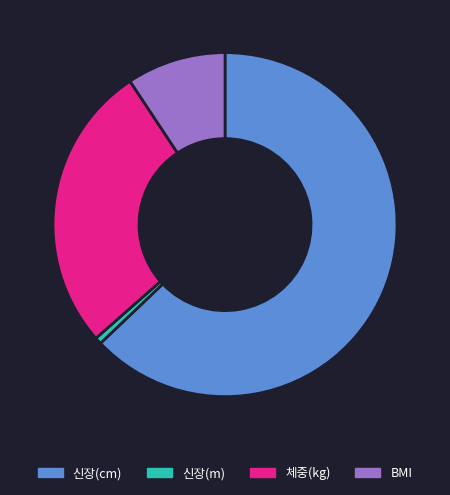

Combined, do 체중(kg) and 신장(cm) account for over 50%?

Yes